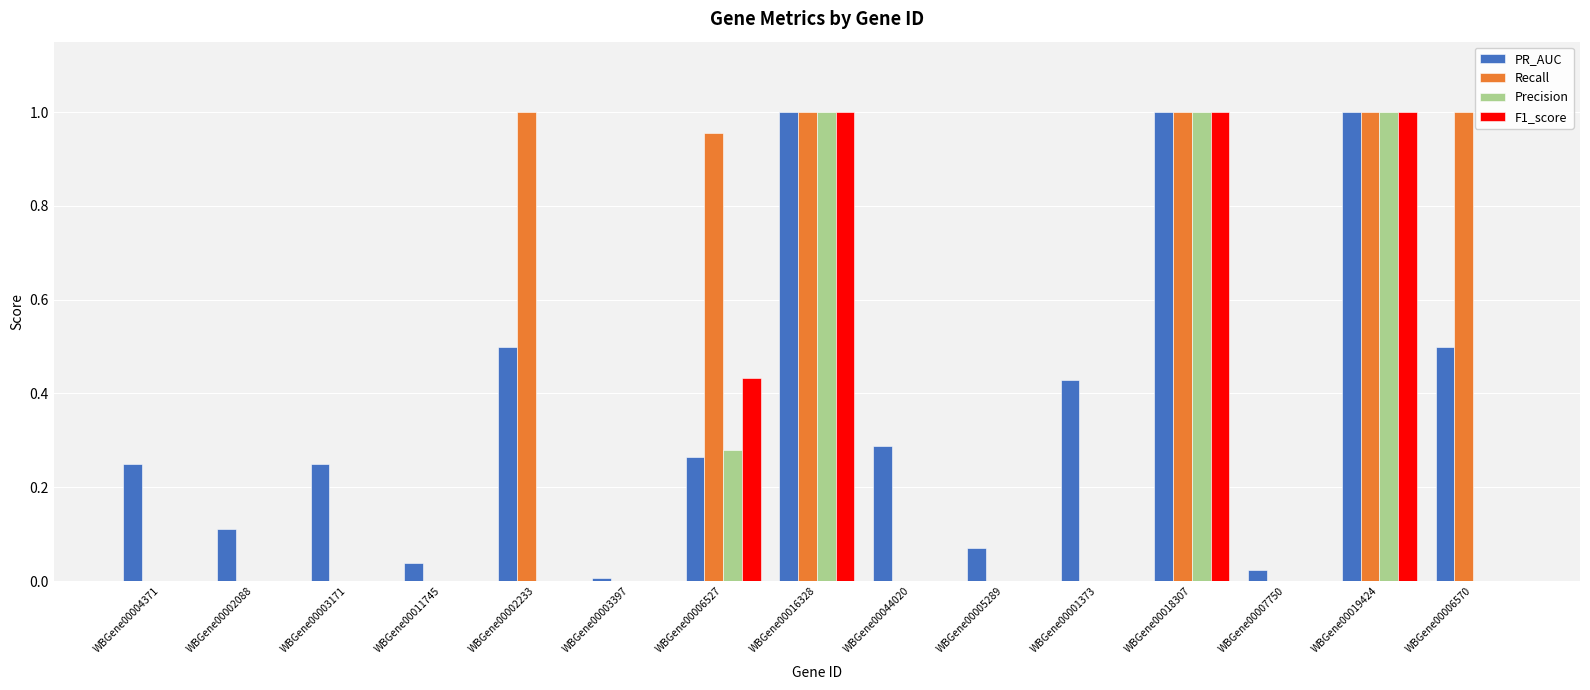

Between WBGene00003171 and WBGene00006527, which series saw the biggest shift?

Recall